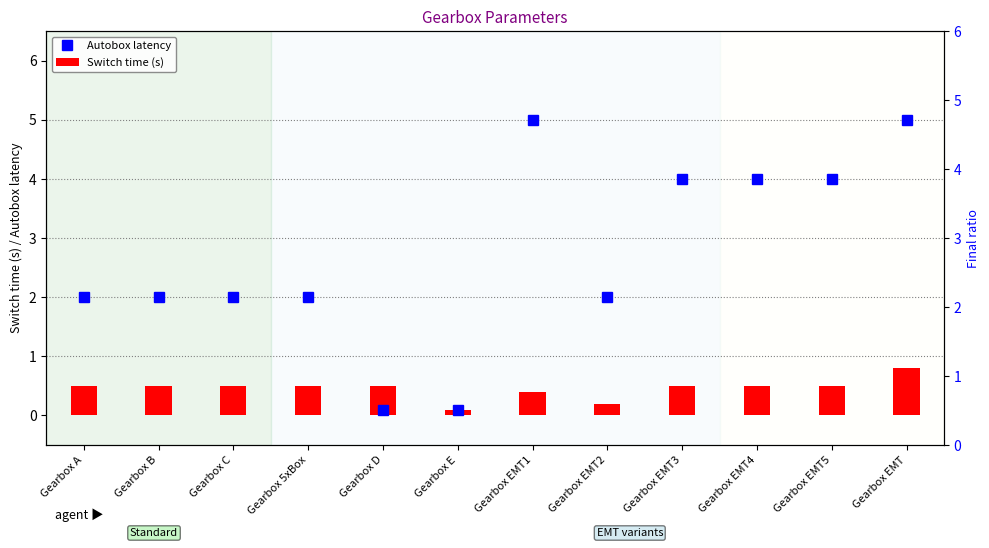

True or false: Autobox latency has a value of 0.1 at Gearbox E.

True